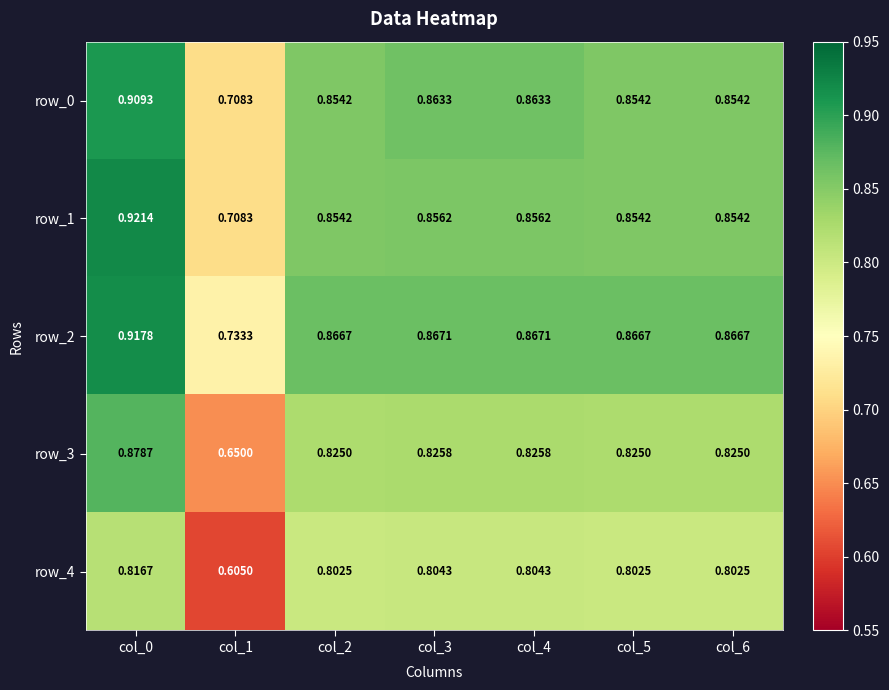

Read the row_4 value at col_1.

0.6